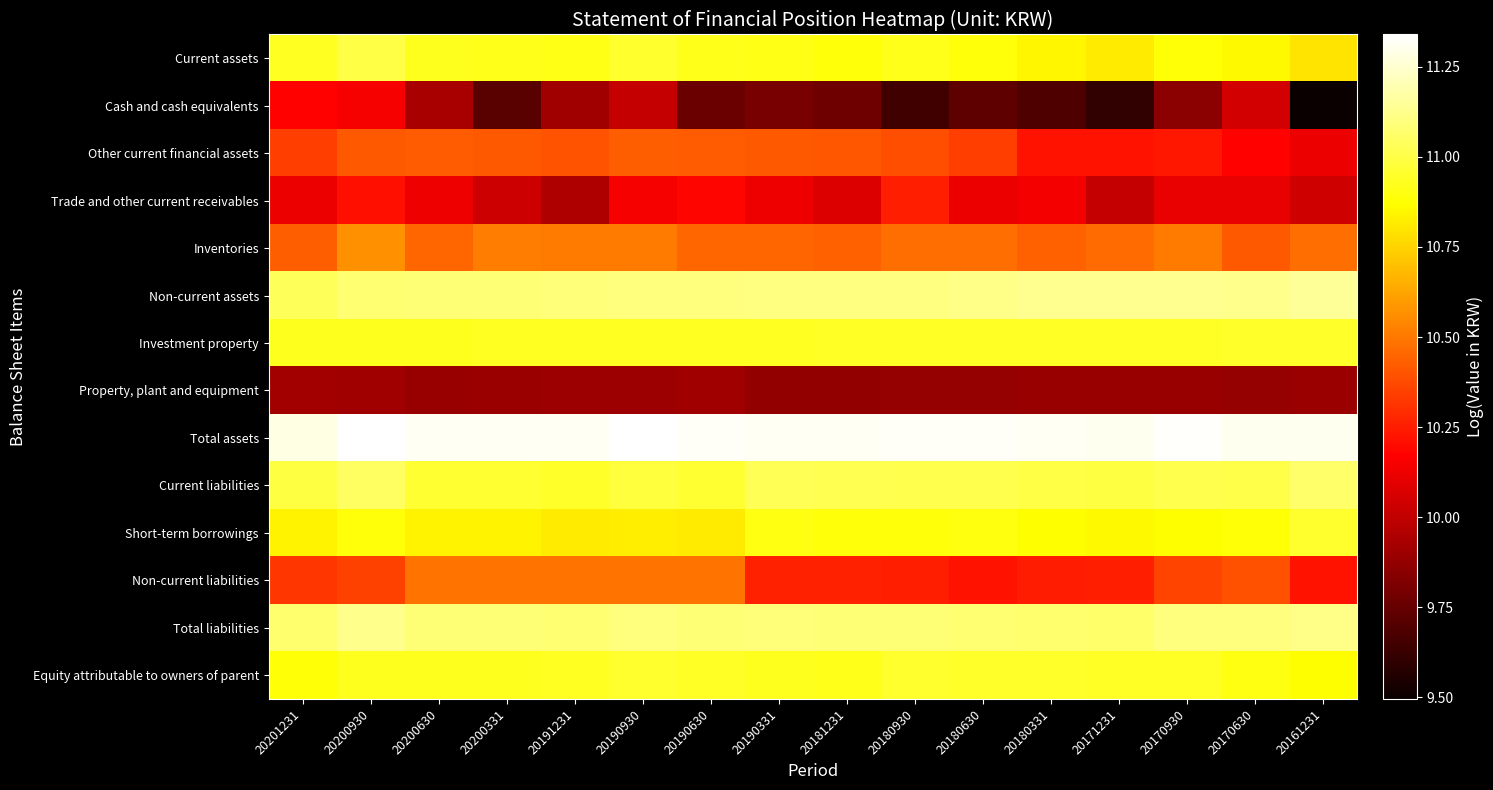

Reading left to right, extract all data points from this chart.

Current assets: 20201231=10.9	20200930=11.0	20200630=10.9	20200331=10.9	20191231=10.9	20190930=11.0	20190630=10.9	20190331=10.9	20181231=10.9	20180930=10.9	20180630=10.9	20180331=10.8	20171231=10.8	20170930=10.9	20170630=10.9	20161231=10.8
Cash and cash equivalents: 20201231=10.2	20200930=10.1	20200630=9.9	20200331=9.7	20191231=9.9	20190930=10.0	20190630=9.8	20190331=9.8	20181231=9.8	20180930=9.6	20180630=9.7	20180331=9.7	20171231=9.6	20170930=9.9	20170630=10.0	20161231=9.5
Other current financial assets: 20201231=10.3	20200930=10.4	20200630=10.4	20200331=10.4	20191231=10.4	20190930=10.4	20190630=10.4	20190331=10.4	20181231=10.4	20180930=10.4	20180630=10.3	20180331=10.2	20171231=10.2	20170930=10.2	20170630=10.2	20161231=10.1
Trade and other current receivables: 20201231=10.1	20200930=10.2	20200630=10.1	20200331=10.0	20191231=9.9	20190930=10.1	20190630=10.2	20190331=10.1	20181231=10.1	20180930=10.3	20180630=10.1	20180331=10.1	20171231=10.0	20170930=10.1	20170630=10.1	20161231=10.0
Inventories: 20201231=10.4	20200930=10.6	20200630=10.4	20200331=10.5	20191231=10.5	20190930=10.5	20190630=10.4	20190331=10.4	20181231=10.4	20180930=10.5	20180630=10.5	20180331=10.4	20171231=10.5	20170930=10.5	20170630=10.4	20161231=10.5
Non-current assets: 20201231=11.0	20200930=11.1	20200630=11.1	20200331=11.1	20191231=11.1	20190930=11.1	20190630=11.1	20190331=11.1	20181231=11.1	20180930=11.1	20180630=11.1	20180331=11.1	20171231=11.1	20170930=11.1	20170630=11.1	20161231=11.2
Investment property: 20201231=10.9	20200930=10.9	20200630=10.9	20200331=10.9	20191231=10.9	20190930=10.9	20190630=10.9	20190331=10.9	20181231=10.9	20180930=10.9	20180630=10.9	20180331=10.9	20171231=10.9	20170930=10.9	20170630=10.9	20161231=10.9
Property, plant and equipment: 20201231=9.9	20200930=9.9	20200630=9.9	20200331=9.9	20191231=9.9	20190930=9.9	20190630=9.9	20190331=9.9	20181231=9.9	20180930=9.9	20180630=9.9	20180331=9.9	20171231=9.9	20170930=9.9	20170630=9.9	20161231=9.9
Total assets: 20201231=11.3	20200930=11.3	20200630=11.3	20200331=11.3	20191231=11.3	20190930=11.3	20190630=11.3	20190331=11.3	20181231=11.3	20180930=11.3	20180630=11.3	20180331=11.3	20171231=11.3	20170930=11.3	20170630=11.3	20161231=11.3
Current liabilities: 20201231=11.0	20200930=11.0	20200630=11.0	20200331=11.0	20191231=10.9	20190930=11.0	20190630=11.0	20190331=11.0	20181231=11.0	20180930=11.0	20180630=11.0	20180331=11.0	20171231=11.0	20170930=11.0	20170630=11.0	20161231=11.1
Short-term borrowings: 20201231=10.8	20200930=10.9	20200630=10.8	20200331=10.8	20191231=10.8	20190930=10.8	20190630=10.8	20190331=10.9	20181231=10.9	20180930=10.9	20180630=10.9	20180331=10.9	20171231=10.9	20170930=10.9	20170630=10.9	20161231=11.0
Non-current liabilities: 20201231=10.3	20200930=10.3	20200630=10.5	20200331=10.5	20191231=10.5	20190930=10.5	20190630=10.5	20190331=10.3	20181231=10.3	20180930=10.3	20180630=10.2	20180331=10.2	20171231=10.3	20170930=10.4	20170630=10.4	20161231=10.2
Total liabilities: 20201231=11.1	20200930=11.1	20200630=11.1	20200331=11.1	20191231=11.1	20190930=11.1	20190630=11.1	20190331=11.1	20181231=11.1	20180930=11.1	20180630=11.1	20180331=11.1	20171231=11.1	20170930=11.1	20170630=11.1	20161231=11.1
Equity attributable to owners of parent: 20201231=10.9	20200930=10.9	20200630=10.9	20200331=10.9	20191231=10.9	20190930=11.0	20190630=10.9	20190331=10.9	20181231=10.9	20180930=11.0	20180630=10.9	20180331=10.9	20171231=10.9	20170930=10.9	20170630=10.9	20161231=10.9